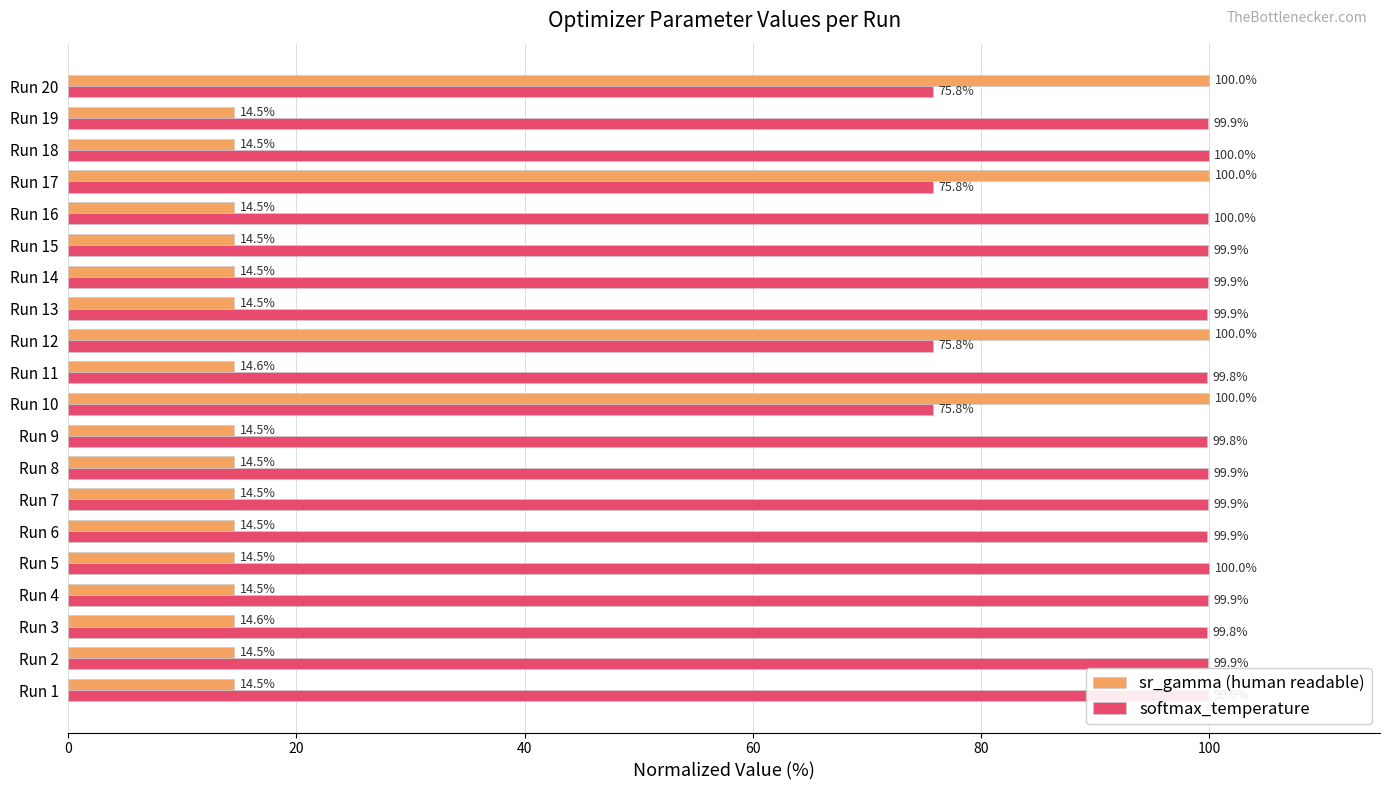

The softmax_temperature series shows 46.3 at Run 19. True or false?

False